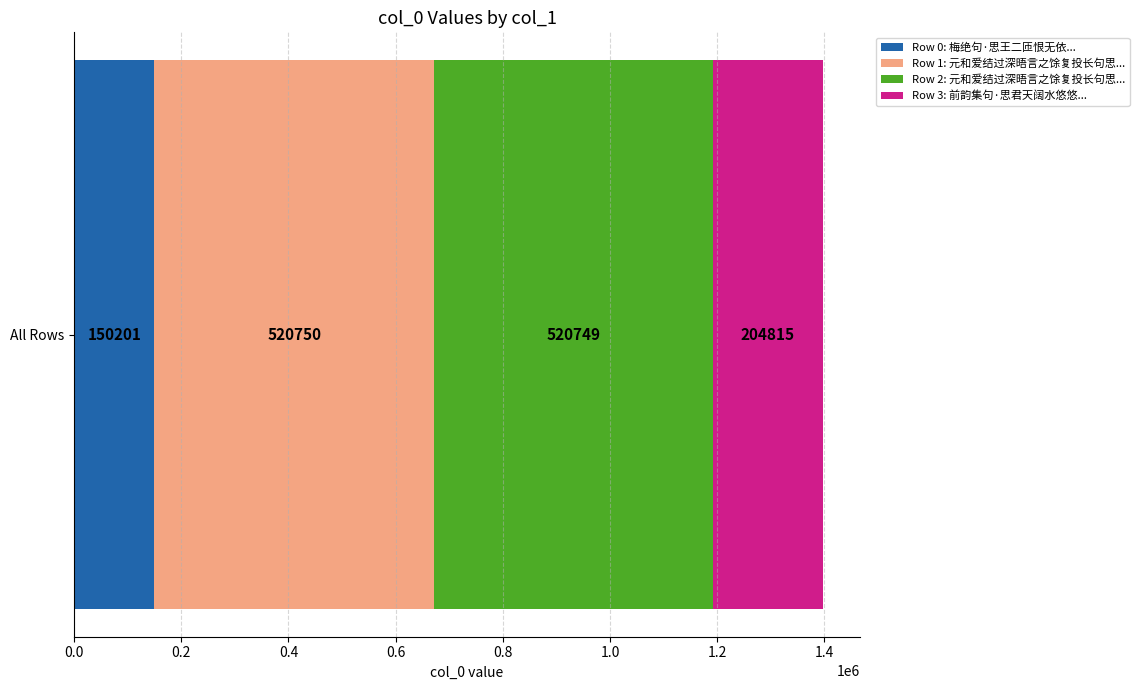

Rank the categories by Row 0: 梅绝句·思王二匝恨无依... value from lowest to highest.

All Rows